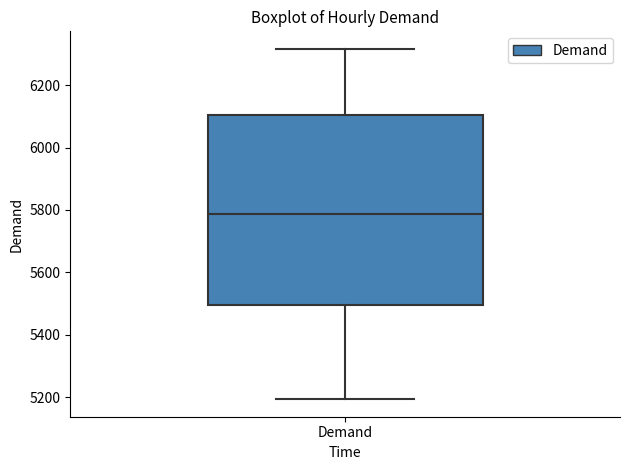

Read this box plot against the y-axis: the position of the median line, the range covered by the box, and the ends of both whiskers. The values are not printed on the chart, so give them approximately, as read against the axis.

median 5780, box 5500 to 6100, whiskers 5200 to 6320